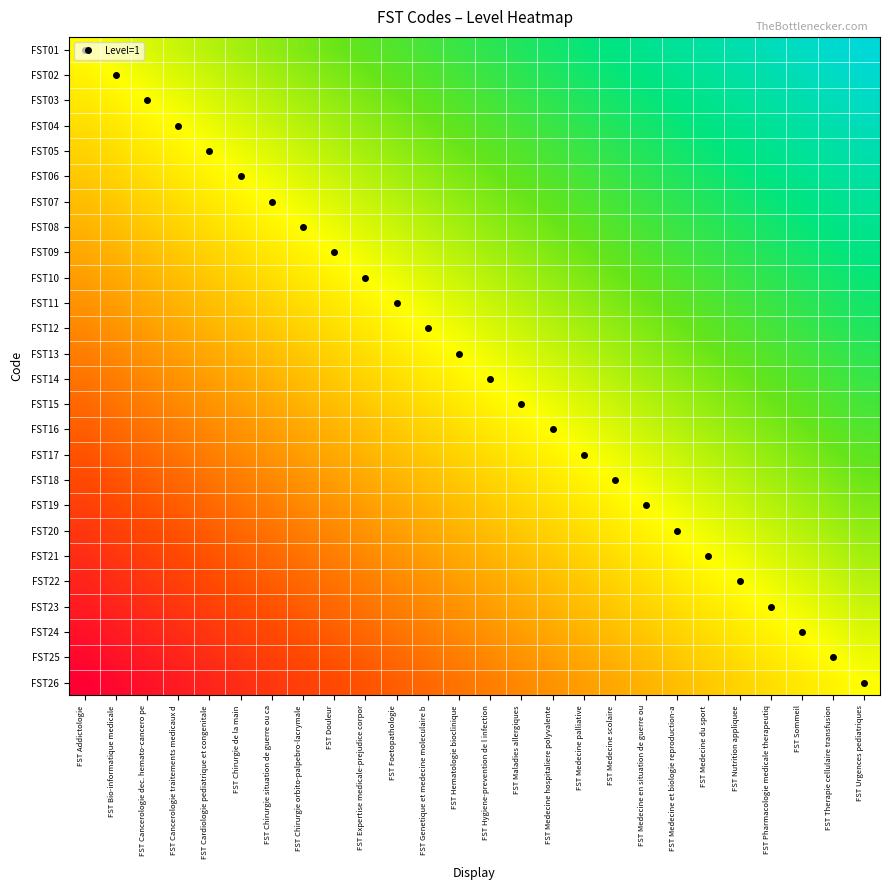

Reading left to right, what are all the values shown in this chart?

FST01: FST Addictologie=0.5	FST Bio-informatique medicale=0.5	FST Cancerologie dec. hemato-cancero pe=0.5	FST Cancerologie traitements medicaux d=0.6	FST Cardiologie pediatrique et congenitale=0.6	FST Chirurgie de la main=0.6	FST Chirurgie situation de guerre ou ca=0.6	FST Chirurgie orbito-palpebro-lacrymale=0.6	FST Douleur=0.7	FST Expertise medicale-prejudice corpor=0.7	FST Foetopathologie=0.7	FST Genetique et medecine moleculaire b=0.7	FST Hematologie bioclinique=0.7	FST Hygiene-prevention de l infection=0.8	FST Maladies allergiques=0.8	FST Medecine hospitaliere polyvalente=0.8	FST Medecine palliative=0.8	FST Medecine scolaire=0.8	FST Medecine en situation de guerre ou=0.9	FST Medecine et biologie reproduction-a=0.9	FST Medecine du sport=0.9	FST Nutrition appliquee=0.9	FST Pharmacologie medicale therapeutiq=0.9	FST Sommeil=1.0	FST Therapie cellulaire transfusion=1.0	FST Urgences pediatriques=1.0
FST02: FST Addictologie=0.5	FST Bio-informatique medicale=0.5	FST Cancerologie dec. hemato-cancero pe=0.5	FST Cancerologie traitements medicaux d=0.5	FST Cardiologie pediatrique et congenitale=0.6	FST Chirurgie de la main=0.6	FST Chirurgie situation de guerre ou ca=0.6	FST Chirurgie orbito-palpebro-lacrymale=0.6	FST Douleur=0.6	FST Expertise medicale-prejudice corpor=0.7	FST Foetopathologie=0.7	FST Genetique et medecine moleculaire b=0.7	FST Hematologie bioclinique=0.7	FST Hygiene-prevention de l infection=0.7	FST Maladies allergiques=0.8	FST Medecine hospitaliere polyvalente=0.8	FST Medecine palliative=0.8	FST Medecine scolaire=0.8	FST Medecine en situation de guerre ou=0.8	FST Medecine et biologie reproduction-a=0.9	FST Medecine du sport=0.9	FST Nutrition appliquee=0.9	FST Pharmacologie medicale therapeutiq=0.9	FST Sommeil=0.9	FST Therapie cellulaire transfusion=1.0	FST Urgences pediatriques=1.0
FST03: FST Addictologie=0.5	FST Bio-informatique medicale=0.5	FST Cancerologie dec. hemato-cancero pe=0.5	FST Cancerologie traitements medicaux d=0.5	FST Cardiologie pediatrique et congenitale=0.5	FST Chirurgie de la main=0.6	FST Chirurgie situation de guerre ou ca=0.6	FST Chirurgie orbito-palpebro-lacrymale=0.6	FST Douleur=0.6	FST Expertise medicale-prejudice corpor=0.6	FST Foetopathologie=0.7	FST Genetique et medecine moleculaire b=0.7	FST Hematologie bioclinique=0.7	FST Hygiene-prevention de l infection=0.7	FST Maladies allergiques=0.7	FST Medecine hospitaliere polyvalente=0.8	FST Medecine palliative=0.8	FST Medecine scolaire=0.8	FST Medecine en situation de guerre ou=0.8	FST Medecine et biologie reproduction-a=0.8	FST Medecine du sport=0.9	FST Nutrition appliquee=0.9	FST Pharmacologie medicale therapeutiq=0.9	FST Sommeil=0.9	FST Therapie cellulaire transfusion=0.9	FST Urgences pediatriques=1.0
FST04: FST Addictologie=0.4	FST Bio-informatique medicale=0.5	FST Cancerologie dec. hemato-cancero pe=0.5	FST Cancerologie traitements medicaux d=0.5	FST Cardiologie pediatrique et congenitale=0.5	FST Chirurgie de la main=0.5	FST Chirurgie situation de guerre ou ca=0.6	FST Chirurgie orbito-palpebro-lacrymale=0.6	FST Douleur=0.6	FST Expertise medicale-prejudice corpor=0.6	FST Foetopathologie=0.6	FST Genetique et medecine moleculaire b=0.7	FST Hematologie bioclinique=0.7	FST Hygiene-prevention de l infection=0.7	FST Maladies allergiques=0.7	FST Medecine hospitaliere polyvalente=0.7	FST Medecine palliative=0.8	FST Medecine scolaire=0.8	FST Medecine en situation de guerre ou=0.8	FST Medecine et biologie reproduction-a=0.8	FST Medecine du sport=0.8	FST Nutrition appliquee=0.9	FST Pharmacologie medicale therapeutiq=0.9	FST Sommeil=0.9	FST Therapie cellulaire transfusion=0.9	FST Urgences pediatriques=0.9
FST05: FST Addictologie=0.4	FST Bio-informatique medicale=0.4	FST Cancerologie dec. hemato-cancero pe=0.5	FST Cancerologie traitements medicaux d=0.5	FST Cardiologie pediatrique et congenitale=0.5	FST Chirurgie de la main=0.5	FST Chirurgie situation de guerre ou ca=0.5	FST Chirurgie orbito-palpebro-lacrymale=0.6	FST Douleur=0.6	FST Expertise medicale-prejudice corpor=0.6	FST Foetopathologie=0.6	FST Genetique et medecine moleculaire b=0.6	FST Hematologie bioclinique=0.7	FST Hygiene-prevention de l infection=0.7	FST Maladies allergiques=0.7	FST Medecine hospitaliere polyvalente=0.7	FST Medecine palliative=0.7	FST Medecine scolaire=0.8	FST Medecine en situation de guerre ou=0.8	FST Medecine et biologie reproduction-a=0.8	FST Medecine du sport=0.8	FST Nutrition appliquee=0.8	FST Pharmacologie medicale therapeutiq=0.9	FST Sommeil=0.9	FST Therapie cellulaire transfusion=0.9	FST Urgences pediatriques=0.9
FST06: FST Addictologie=0.4	FST Bio-informatique medicale=0.4	FST Cancerologie dec. hemato-cancero pe=0.4	FST Cancerologie traitements medicaux d=0.5	FST Cardiologie pediatrique et congenitale=0.5	FST Chirurgie de la main=0.5	FST Chirurgie situation de guerre ou ca=0.5	FST Chirurgie orbito-palpebro-lacrymale=0.5	FST Douleur=0.6	FST Expertise medicale-prejudice corpor=0.6	FST Foetopathologie=0.6	FST Genetique et medecine moleculaire b=0.6	FST Hematologie bioclinique=0.6	FST Hygiene-prevention de l infection=0.7	FST Maladies allergiques=0.7	FST Medecine hospitaliere polyvalente=0.7	FST Medecine palliative=0.7	FST Medecine scolaire=0.7	FST Medecine en situation de guerre ou=0.8	FST Medecine et biologie reproduction-a=0.8	FST Medecine du sport=0.8	FST Nutrition appliquee=0.8	FST Pharmacologie medicale therapeutiq=0.8	FST Sommeil=0.9	FST Therapie cellulaire transfusion=0.9	FST Urgences pediatriques=0.9
FST07: FST Addictologie=0.4	FST Bio-informatique medicale=0.4	FST Cancerologie dec. hemato-cancero pe=0.4	FST Cancerologie traitements medicaux d=0.4	FST Cardiologie pediatrique et congenitale=0.5	FST Chirurgie de la main=0.5	FST Chirurgie situation de guerre ou ca=0.5	FST Chirurgie orbito-palpebro-lacrymale=0.5	FST Douleur=0.5	FST Expertise medicale-prejudice corpor=0.6	FST Foetopathologie=0.6	FST Genetique et medecine moleculaire b=0.6	FST Hematologie bioclinique=0.6	FST Hygiene-prevention de l infection=0.6	FST Maladies allergiques=0.7	FST Medecine hospitaliere polyvalente=0.7	FST Medecine palliative=0.7	FST Medecine scolaire=0.7	FST Medecine en situation de guerre ou=0.7	FST Medecine et biologie reproduction-a=0.8	FST Medecine du sport=0.8	FST Nutrition appliquee=0.8	FST Pharmacologie medicale therapeutiq=0.8	FST Sommeil=0.8	FST Therapie cellulaire transfusion=0.9	FST Urgences pediatriques=0.9
FST08: FST Addictologie=0.4	FST Bio-informatique medicale=0.4	FST Cancerologie dec. hemato-cancero pe=0.4	FST Cancerologie traitements medicaux d=0.4	FST Cardiologie pediatrique et congenitale=0.4	FST Chirurgie de la main=0.5	FST Chirurgie situation de guerre ou ca=0.5	FST Chirurgie orbito-palpebro-lacrymale=0.5	FST Douleur=0.5	FST Expertise medicale-prejudice corpor=0.5	FST Foetopathologie=0.6	FST Genetique et medecine moleculaire b=0.6	FST Hematologie bioclinique=0.6	FST Hygiene-prevention de l infection=0.6	FST Maladies allergiques=0.6	FST Medecine hospitaliere polyvalente=0.7	FST Medecine palliative=0.7	FST Medecine scolaire=0.7	FST Medecine en situation de guerre ou=0.7	FST Medecine et biologie reproduction-a=0.7	FST Medecine du sport=0.8	FST Nutrition appliquee=0.8	FST Pharmacologie medicale therapeutiq=0.8	FST Sommeil=0.8	FST Therapie cellulaire transfusion=0.8	FST Urgences pediatriques=0.9
FST09: FST Addictologie=0.3	FST Bio-informatique medicale=0.4	FST Cancerologie dec. hemato-cancero pe=0.4	FST Cancerologie traitements medicaux d=0.4	FST Cardiologie pediatrique et congenitale=0.4	FST Chirurgie de la main=0.4	FST Chirurgie situation de guerre ou ca=0.5	FST Chirurgie orbito-palpebro-lacrymale=0.5	FST Douleur=0.5	FST Expertise medicale-prejudice corpor=0.5	FST Foetopathologie=0.5	FST Genetique et medecine moleculaire b=0.6	FST Hematologie bioclinique=0.6	FST Hygiene-prevention de l infection=0.6	FST Maladies allergiques=0.6	FST Medecine hospitaliere polyvalente=0.6	FST Medecine palliative=0.7	FST Medecine scolaire=0.7	FST Medecine en situation de guerre ou=0.7	FST Medecine et biologie reproduction-a=0.7	FST Medecine du sport=0.7	FST Nutrition appliquee=0.8	FST Pharmacologie medicale therapeutiq=0.8	FST Sommeil=0.8	FST Therapie cellulaire transfusion=0.8	FST Urgences pediatriques=0.8
FST10: FST Addictologie=0.3	FST Bio-informatique medicale=0.3	FST Cancerologie dec. hemato-cancero pe=0.4	FST Cancerologie traitements medicaux d=0.4	FST Cardiologie pediatrique et congenitale=0.4	FST Chirurgie de la main=0.4	FST Chirurgie situation de guerre ou ca=0.4	FST Chirurgie orbito-palpebro-lacrymale=0.5	FST Douleur=0.5	FST Expertise medicale-prejudice corpor=0.5	FST Foetopathologie=0.5	FST Genetique et medecine moleculaire b=0.5	FST Hematologie bioclinique=0.6	FST Hygiene-prevention de l infection=0.6	FST Maladies allergiques=0.6	FST Medecine hospitaliere polyvalente=0.6	FST Medecine palliative=0.6	FST Medecine scolaire=0.7	FST Medecine en situation de guerre ou=0.7	FST Medecine et biologie reproduction-a=0.7	FST Medecine du sport=0.7	FST Nutrition appliquee=0.7	FST Pharmacologie medicale therapeutiq=0.8	FST Sommeil=0.8	FST Therapie cellulaire transfusion=0.8	FST Urgences pediatriques=0.8
FST11: FST Addictologie=0.3	FST Bio-informatique medicale=0.3	FST Cancerologie dec. hemato-cancero pe=0.3	FST Cancerologie traitements medicaux d=0.4	FST Cardiologie pediatrique et congenitale=0.4	FST Chirurgie de la main=0.4	FST Chirurgie situation de guerre ou ca=0.4	FST Chirurgie orbito-palpebro-lacrymale=0.4	FST Douleur=0.5	FST Expertise medicale-prejudice corpor=0.5	FST Foetopathologie=0.5	FST Genetique et medecine moleculaire b=0.5	FST Hematologie bioclinique=0.5	FST Hygiene-prevention de l infection=0.6	FST Maladies allergiques=0.6	FST Medecine hospitaliere polyvalente=0.6	FST Medecine palliative=0.6	FST Medecine scolaire=0.6	FST Medecine en situation de guerre ou=0.7	FST Medecine et biologie reproduction-a=0.7	FST Medecine du sport=0.7	FST Nutrition appliquee=0.7	FST Pharmacologie medicale therapeutiq=0.7	FST Sommeil=0.8	FST Therapie cellulaire transfusion=0.8	FST Urgences pediatriques=0.8
FST12: FST Addictologie=0.3	FST Bio-informatique medicale=0.3	FST Cancerologie dec. hemato-cancero pe=0.3	FST Cancerologie traitements medicaux d=0.3	FST Cardiologie pediatrique et congenitale=0.4	FST Chirurgie de la main=0.4	FST Chirurgie situation de guerre ou ca=0.4	FST Chirurgie orbito-palpebro-lacrymale=0.4	FST Douleur=0.4	FST Expertise medicale-prejudice corpor=0.5	FST Foetopathologie=0.5	FST Genetique et medecine moleculaire b=0.5	FST Hematologie bioclinique=0.5	FST Hygiene-prevention de l infection=0.5	FST Maladies allergiques=0.6	FST Medecine hospitaliere polyvalente=0.6	FST Medecine palliative=0.6	FST Medecine scolaire=0.6	FST Medecine en situation de guerre ou=0.6	FST Medecine et biologie reproduction-a=0.7	FST Medecine du sport=0.7	FST Nutrition appliquee=0.7	FST Pharmacologie medicale therapeutiq=0.7	FST Sommeil=0.7	FST Therapie cellulaire transfusion=0.8	FST Urgences pediatriques=0.8
FST13: FST Addictologie=0.3	FST Bio-informatique medicale=0.3	FST Cancerologie dec. hemato-cancero pe=0.3	FST Cancerologie traitements medicaux d=0.3	FST Cardiologie pediatrique et congenitale=0.3	FST Chirurgie de la main=0.4	FST Chirurgie situation de guerre ou ca=0.4	FST Chirurgie orbito-palpebro-lacrymale=0.4	FST Douleur=0.4	FST Expertise medicale-prejudice corpor=0.4	FST Foetopathologie=0.5	FST Genetique et medecine moleculaire b=0.5	FST Hematologie bioclinique=0.5	FST Hygiene-prevention de l infection=0.5	FST Maladies allergiques=0.5	FST Medecine hospitaliere polyvalente=0.6	FST Medecine palliative=0.6	FST Medecine scolaire=0.6	FST Medecine en situation de guerre ou=0.6	FST Medecine et biologie reproduction-a=0.6	FST Medecine du sport=0.7	FST Nutrition appliquee=0.7	FST Pharmacologie medicale therapeutiq=0.7	FST Sommeil=0.7	FST Therapie cellulaire transfusion=0.7	FST Urgences pediatriques=0.8
FST14: FST Addictologie=0.2	FST Bio-informatique medicale=0.3	FST Cancerologie dec. hemato-cancero pe=0.3	FST Cancerologie traitements medicaux d=0.3	FST Cardiologie pediatrique et congenitale=0.3	FST Chirurgie de la main=0.3	FST Chirurgie situation de guerre ou ca=0.4	FST Chirurgie orbito-palpebro-lacrymale=0.4	FST Douleur=0.4	FST Expertise medicale-prejudice corpor=0.4	FST Foetopathologie=0.4	FST Genetique et medecine moleculaire b=0.5	FST Hematologie bioclinique=0.5	FST Hygiene-prevention de l infection=0.5	FST Maladies allergiques=0.5	FST Medecine hospitaliere polyvalente=0.5	FST Medecine palliative=0.6	FST Medecine scolaire=0.6	FST Medecine en situation de guerre ou=0.6	FST Medecine et biologie reproduction-a=0.6	FST Medecine du sport=0.6	FST Nutrition appliquee=0.7	FST Pharmacologie medicale therapeutiq=0.7	FST Sommeil=0.7	FST Therapie cellulaire transfusion=0.7	FST Urgences pediatriques=0.7
FST15: FST Addictologie=0.2	FST Bio-informatique medicale=0.2	FST Cancerologie dec. hemato-cancero pe=0.3	FST Cancerologie traitements medicaux d=0.3	FST Cardiologie pediatrique et congenitale=0.3	FST Chirurgie de la main=0.3	FST Chirurgie situation de guerre ou ca=0.3	FST Chirurgie orbito-palpebro-lacrymale=0.4	FST Douleur=0.4	FST Expertise medicale-prejudice corpor=0.4	FST Foetopathologie=0.4	FST Genetique et medecine moleculaire b=0.4	FST Hematologie bioclinique=0.5	FST Hygiene-prevention de l infection=0.5	FST Maladies allergiques=0.5	FST Medecine hospitaliere polyvalente=0.5	FST Medecine palliative=0.5	FST Medecine scolaire=0.6	FST Medecine en situation de guerre ou=0.6	FST Medecine et biologie reproduction-a=0.6	FST Medecine du sport=0.6	FST Nutrition appliquee=0.6	FST Pharmacologie medicale therapeutiq=0.7	FST Sommeil=0.7	FST Therapie cellulaire transfusion=0.7	FST Urgences pediatriques=0.7
FST16: FST Addictologie=0.2	FST Bio-informatique medicale=0.2	FST Cancerologie dec. hemato-cancero pe=0.2	FST Cancerologie traitements medicaux d=0.3	FST Cardiologie pediatrique et congenitale=0.3	FST Chirurgie de la main=0.3	FST Chirurgie situation de guerre ou ca=0.3	FST Chirurgie orbito-palpebro-lacrymale=0.3	FST Douleur=0.4	FST Expertise medicale-prejudice corpor=0.4	FST Foetopathologie=0.4	FST Genetique et medecine moleculaire b=0.4	FST Hematologie bioclinique=0.4	FST Hygiene-prevention de l infection=0.5	FST Maladies allergiques=0.5	FST Medecine hospitaliere polyvalente=0.5	FST Medecine palliative=0.5	FST Medecine scolaire=0.5	FST Medecine en situation de guerre ou=0.6	FST Medecine et biologie reproduction-a=0.6	FST Medecine du sport=0.6	FST Nutrition appliquee=0.6	FST Pharmacologie medicale therapeutiq=0.6	FST Sommeil=0.7	FST Therapie cellulaire transfusion=0.7	FST Urgences pediatriques=0.7
FST17: FST Addictologie=0.2	FST Bio-informatique medicale=0.2	FST Cancerologie dec. hemato-cancero pe=0.2	FST Cancerologie traitements medicaux d=0.2	FST Cardiologie pediatrique et congenitale=0.3	FST Chirurgie de la main=0.3	FST Chirurgie situation de guerre ou ca=0.3	FST Chirurgie orbito-palpebro-lacrymale=0.3	FST Douleur=0.3	FST Expertise medicale-prejudice corpor=0.4	FST Foetopathologie=0.4	FST Genetique et medecine moleculaire b=0.4	FST Hematologie bioclinique=0.4	FST Hygiene-prevention de l infection=0.4	FST Maladies allergiques=0.5	FST Medecine hospitaliere polyvalente=0.5	FST Medecine palliative=0.5	FST Medecine scolaire=0.5	FST Medecine en situation de guerre ou=0.5	FST Medecine et biologie reproduction-a=0.6	FST Medecine du sport=0.6	FST Nutrition appliquee=0.6	FST Pharmacologie medicale therapeutiq=0.6	FST Sommeil=0.6	FST Therapie cellulaire transfusion=0.7	FST Urgences pediatriques=0.7
FST18: FST Addictologie=0.2	FST Bio-informatique medicale=0.2	FST Cancerologie dec. hemato-cancero pe=0.2	FST Cancerologie traitements medicaux d=0.2	FST Cardiologie pediatrique et congenitale=0.2	FST Chirurgie de la main=0.3	FST Chirurgie situation de guerre ou ca=0.3	FST Chirurgie orbito-palpebro-lacrymale=0.3	FST Douleur=0.3	FST Expertise medicale-prejudice corpor=0.3	FST Foetopathologie=0.4	FST Genetique et medecine moleculaire b=0.4	FST Hematologie bioclinique=0.4	FST Hygiene-prevention de l infection=0.4	FST Maladies allergiques=0.4	FST Medecine hospitaliere polyvalente=0.5	FST Medecine palliative=0.5	FST Medecine scolaire=0.5	FST Medecine en situation de guerre ou=0.5	FST Medecine et biologie reproduction-a=0.5	FST Medecine du sport=0.6	FST Nutrition appliquee=0.6	FST Pharmacologie medicale therapeutiq=0.6	FST Sommeil=0.6	FST Therapie cellulaire transfusion=0.6	FST Urgences pediatriques=0.7
FST19: FST Addictologie=0.1	FST Bio-informatique medicale=0.2	FST Cancerologie dec. hemato-cancero pe=0.2	FST Cancerologie traitements medicaux d=0.2	FST Cardiologie pediatrique et congenitale=0.2	FST Chirurgie de la main=0.2	FST Chirurgie situation de guerre ou ca=0.3	FST Chirurgie orbito-palpebro-lacrymale=0.3	FST Douleur=0.3	FST Expertise medicale-prejudice corpor=0.3	FST Foetopathologie=0.3	FST Genetique et medecine moleculaire b=0.4	FST Hematologie bioclinique=0.4	FST Hygiene-prevention de l infection=0.4	FST Maladies allergiques=0.4	FST Medecine hospitaliere polyvalente=0.4	FST Medecine palliative=0.5	FST Medecine scolaire=0.5	FST Medecine en situation de guerre ou=0.5	FST Medecine et biologie reproduction-a=0.5	FST Medecine du sport=0.5	FST Nutrition appliquee=0.6	FST Pharmacologie medicale therapeutiq=0.6	FST Sommeil=0.6	FST Therapie cellulaire transfusion=0.6	FST Urgences pediatriques=0.6
FST20: FST Addictologie=0.1	FST Bio-informatique medicale=0.1	FST Cancerologie dec. hemato-cancero pe=0.2	FST Cancerologie traitements medicaux d=0.2	FST Cardiologie pediatrique et congenitale=0.2	FST Chirurgie de la main=0.2	FST Chirurgie situation de guerre ou ca=0.2	FST Chirurgie orbito-palpebro-lacrymale=0.3	FST Douleur=0.3	FST Expertise medicale-prejudice corpor=0.3	FST Foetopathologie=0.3	FST Genetique et medecine moleculaire b=0.3	FST Hematologie bioclinique=0.4	FST Hygiene-prevention de l infection=0.4	FST Maladies allergiques=0.4	FST Medecine hospitaliere polyvalente=0.4	FST Medecine palliative=0.4	FST Medecine scolaire=0.5	FST Medecine en situation de guerre ou=0.5	FST Medecine et biologie reproduction-a=0.5	FST Medecine du sport=0.5	FST Nutrition appliquee=0.5	FST Pharmacologie medicale therapeutiq=0.6	FST Sommeil=0.6	FST Therapie cellulaire transfusion=0.6	FST Urgences pediatriques=0.6
FST21: FST Addictologie=0.1	FST Bio-informatique medicale=0.1	FST Cancerologie dec. hemato-cancero pe=0.1	FST Cancerologie traitements medicaux d=0.2	FST Cardiologie pediatrique et congenitale=0.2	FST Chirurgie de la main=0.2	FST Chirurgie situation de guerre ou ca=0.2	FST Chirurgie orbito-palpebro-lacrymale=0.2	FST Douleur=0.3	FST Expertise medicale-prejudice corpor=0.3	FST Foetopathologie=0.3	FST Genetique et medecine moleculaire b=0.3	FST Hematologie bioclinique=0.3	FST Hygiene-prevention de l infection=0.4	FST Maladies allergiques=0.4	FST Medecine hospitaliere polyvalente=0.4	FST Medecine palliative=0.4	FST Medecine scolaire=0.4	FST Medecine en situation de guerre ou=0.5	FST Medecine et biologie reproduction-a=0.5	FST Medecine du sport=0.5	FST Nutrition appliquee=0.5	FST Pharmacologie medicale therapeutiq=0.5	FST Sommeil=0.6	FST Therapie cellulaire transfusion=0.6	FST Urgences pediatriques=0.6
FST22: FST Addictologie=0.1	FST Bio-informatique medicale=0.1	FST Cancerologie dec. hemato-cancero pe=0.1	FST Cancerologie traitements medicaux d=0.1	FST Cardiologie pediatrique et congenitale=0.2	FST Chirurgie de la main=0.2	FST Chirurgie situation de guerre ou ca=0.2	FST Chirurgie orbito-palpebro-lacrymale=0.2	FST Douleur=0.2	FST Expertise medicale-prejudice corpor=0.3	FST Foetopathologie=0.3	FST Genetique et medecine moleculaire b=0.3	FST Hematologie bioclinique=0.3	FST Hygiene-prevention de l infection=0.3	FST Maladies allergiques=0.4	FST Medecine hospitaliere polyvalente=0.4	FST Medecine palliative=0.4	FST Medecine scolaire=0.4	FST Medecine en situation de guerre ou=0.4	FST Medecine et biologie reproduction-a=0.5	FST Medecine du sport=0.5	FST Nutrition appliquee=0.5	FST Pharmacologie medicale therapeutiq=0.5	FST Sommeil=0.5	FST Therapie cellulaire transfusion=0.6	FST Urgences pediatriques=0.6
FST23: FST Addictologie=0.1	FST Bio-informatique medicale=0.1	FST Cancerologie dec. hemato-cancero pe=0.1	FST Cancerologie traitements medicaux d=0.1	FST Cardiologie pediatrique et congenitale=0.1	FST Chirurgie de la main=0.2	FST Chirurgie situation de guerre ou ca=0.2	FST Chirurgie orbito-palpebro-lacrymale=0.2	FST Douleur=0.2	FST Expertise medicale-prejudice corpor=0.2	FST Foetopathologie=0.3	FST Genetique et medecine moleculaire b=0.3	FST Hematologie bioclinique=0.3	FST Hygiene-prevention de l infection=0.3	FST Maladies allergiques=0.3	FST Medecine hospitaliere polyvalente=0.4	FST Medecine palliative=0.4	FST Medecine scolaire=0.4	FST Medecine en situation de guerre ou=0.4	FST Medecine et biologie reproduction-a=0.4	FST Medecine du sport=0.5	FST Nutrition appliquee=0.5	FST Pharmacologie medicale therapeutiq=0.5	FST Sommeil=0.5	FST Therapie cellulaire transfusion=0.5	FST Urgences pediatriques=0.6
FST24: FST Addictologie=0.0	FST Bio-informatique medicale=0.1	FST Cancerologie dec. hemato-cancero pe=0.1	FST Cancerologie traitements medicaux d=0.1	FST Cardiologie pediatrique et congenitale=0.1	FST Chirurgie de la main=0.1	FST Chirurgie situation de guerre ou ca=0.2	FST Chirurgie orbito-palpebro-lacrymale=0.2	FST Douleur=0.2	FST Expertise medicale-prejudice corpor=0.2	FST Foetopathologie=0.2	FST Genetique et medecine moleculaire b=0.3	FST Hematologie bioclinique=0.3	FST Hygiene-prevention de l infection=0.3	FST Maladies allergiques=0.3	FST Medecine hospitaliere polyvalente=0.3	FST Medecine palliative=0.4	FST Medecine scolaire=0.4	FST Medecine en situation de guerre ou=0.4	FST Medecine et biologie reproduction-a=0.4	FST Medecine du sport=0.4	FST Nutrition appliquee=0.5	FST Pharmacologie medicale therapeutiq=0.5	FST Sommeil=0.5	FST Therapie cellulaire transfusion=0.5	FST Urgences pediatriques=0.5
FST25: FST Addictologie=0.0	FST Bio-informatique medicale=0.0	FST Cancerologie dec. hemato-cancero pe=0.1	FST Cancerologie traitements medicaux d=0.1	FST Cardiologie pediatrique et congenitale=0.1	FST Chirurgie de la main=0.1	FST Chirurgie situation de guerre ou ca=0.1	FST Chirurgie orbito-palpebro-lacrymale=0.2	FST Douleur=0.2	FST Expertise medicale-prejudice corpor=0.2	FST Foetopathologie=0.2	FST Genetique et medecine moleculaire b=0.2	FST Hematologie bioclinique=0.3	FST Hygiene-prevention de l infection=0.3	FST Maladies allergiques=0.3	FST Medecine hospitaliere polyvalente=0.3	FST Medecine palliative=0.3	FST Medecine scolaire=0.4	FST Medecine en situation de guerre ou=0.4	FST Medecine et biologie reproduction-a=0.4	FST Medecine du sport=0.4	FST Nutrition appliquee=0.4	FST Pharmacologie medicale therapeutiq=0.5	FST Sommeil=0.5	FST Therapie cellulaire transfusion=0.5	FST Urgences pediatriques=0.5
FST26: FST Addictologie=0.0	FST Bio-informatique medicale=0.0	FST Cancerologie dec. hemato-cancero pe=0.0	FST Cancerologie traitements medicaux d=0.1	FST Cardiologie pediatrique et congenitale=0.1	FST Chirurgie de la main=0.1	FST Chirurgie situation de guerre ou ca=0.1	FST Chirurgie orbito-palpebro-lacrymale=0.1	FST Douleur=0.2	FST Expertise medicale-prejudice corpor=0.2	FST Foetopathologie=0.2	FST Genetique et medecine moleculaire b=0.2	FST Hematologie bioclinique=0.2	FST Hygiene-prevention de l infection=0.3	FST Maladies allergiques=0.3	FST Medecine hospitaliere polyvalente=0.3	FST Medecine palliative=0.3	FST Medecine scolaire=0.3	FST Medecine en situation de guerre ou=0.4	FST Medecine et biologie reproduction-a=0.4	FST Medecine du sport=0.4	FST Nutrition appliquee=0.4	FST Pharmacologie medicale therapeutiq=0.4	FST Sommeil=0.5	FST Therapie cellulaire transfusion=0.5	FST Urgences pediatriques=0.5